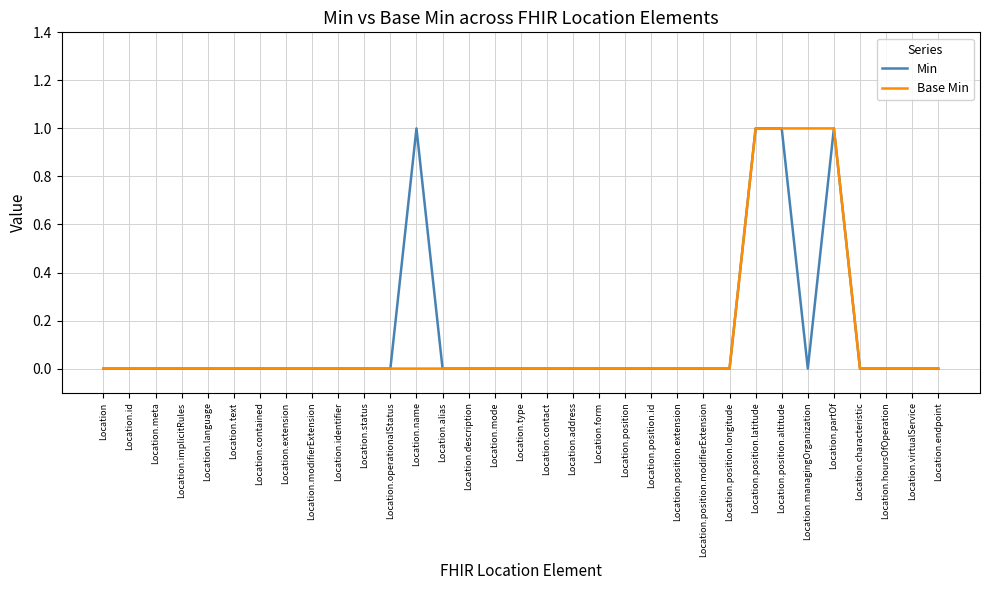

What position from the left is Location.hoursOfOperation?

31